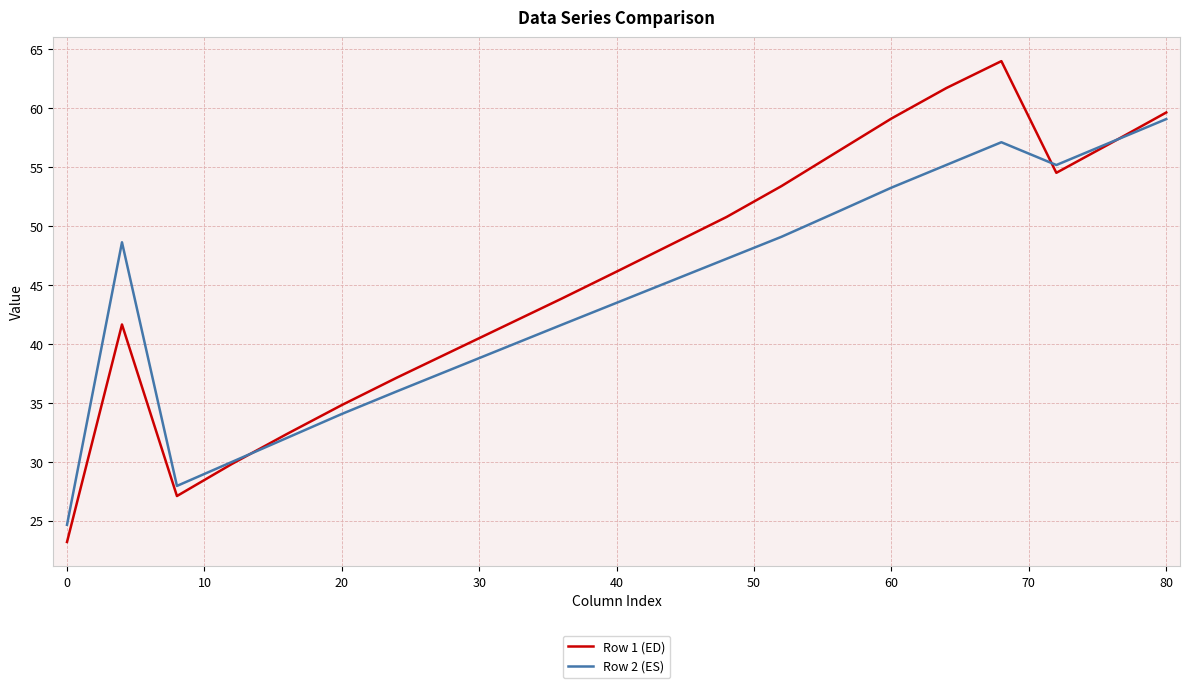

What is the greatest value displayed?

64.0